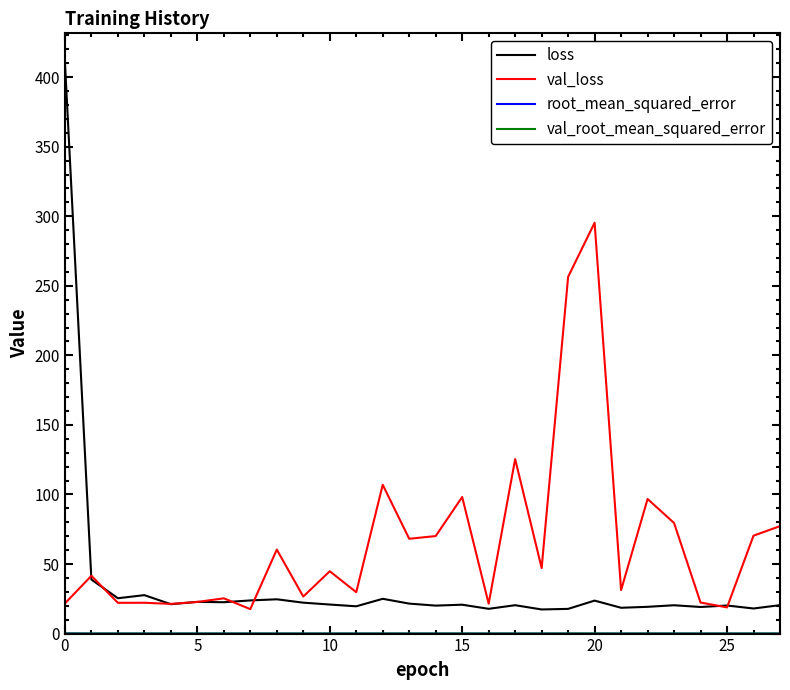

Which series has the widest spread of values?

loss